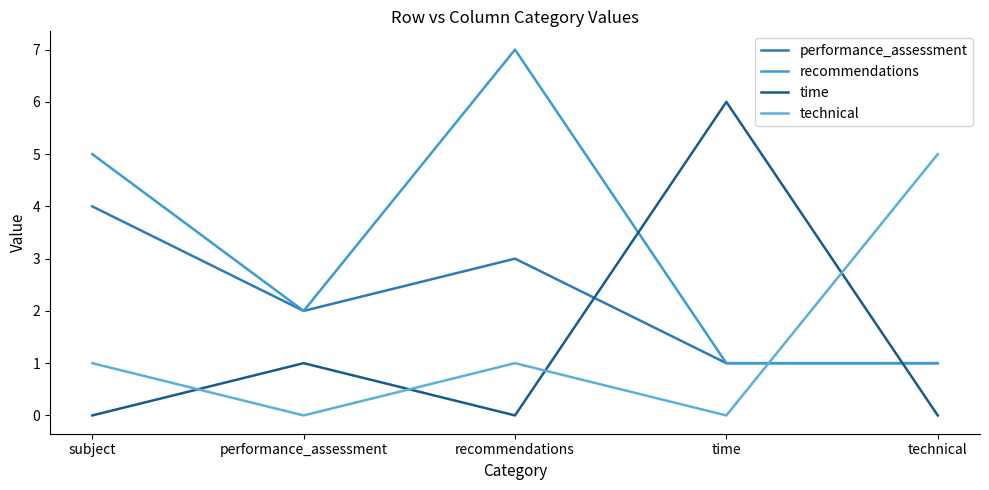

Where does the technical series first go above 1?

technical